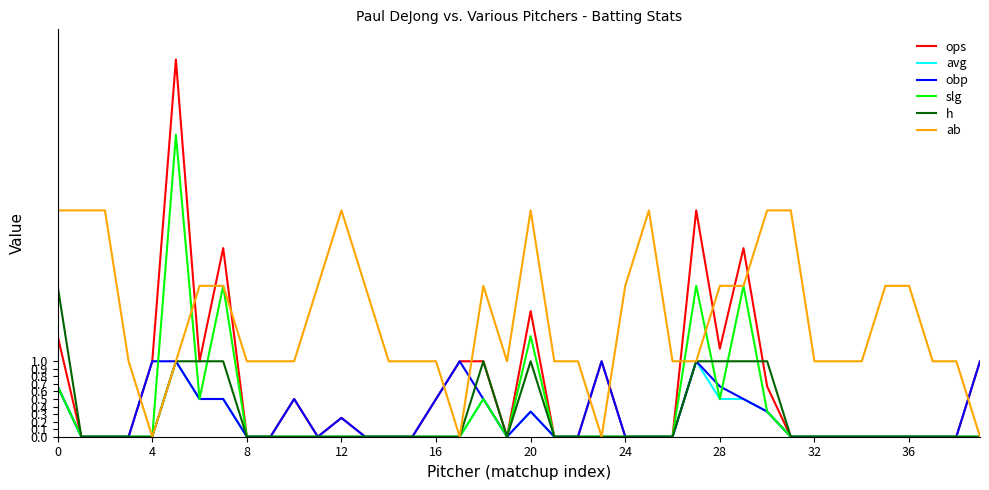

Which series has the largest total across all categories?

ab